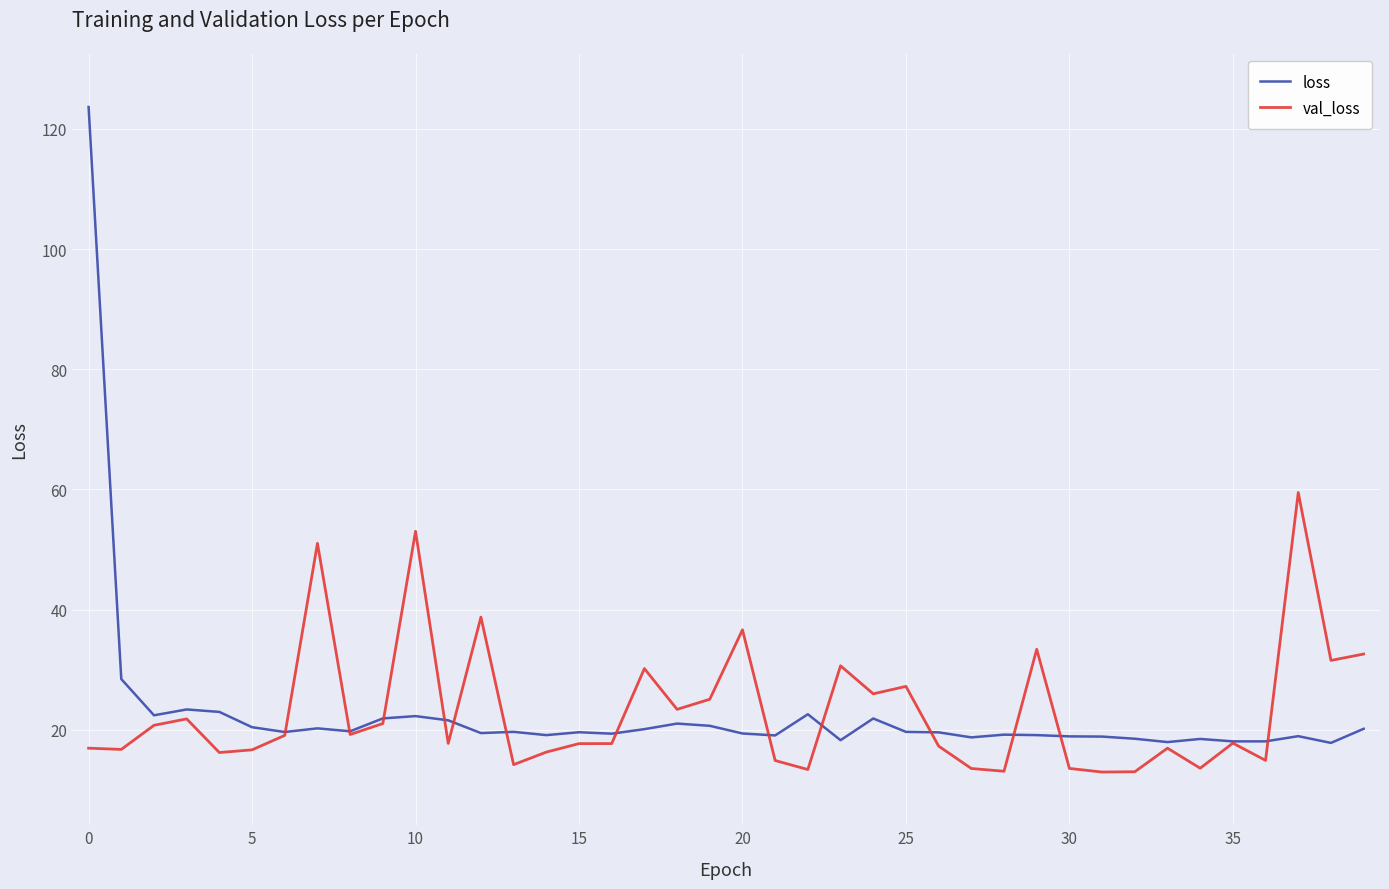

In val_loss, how many points are higher than both neighbors (excluding endpoints)?

12